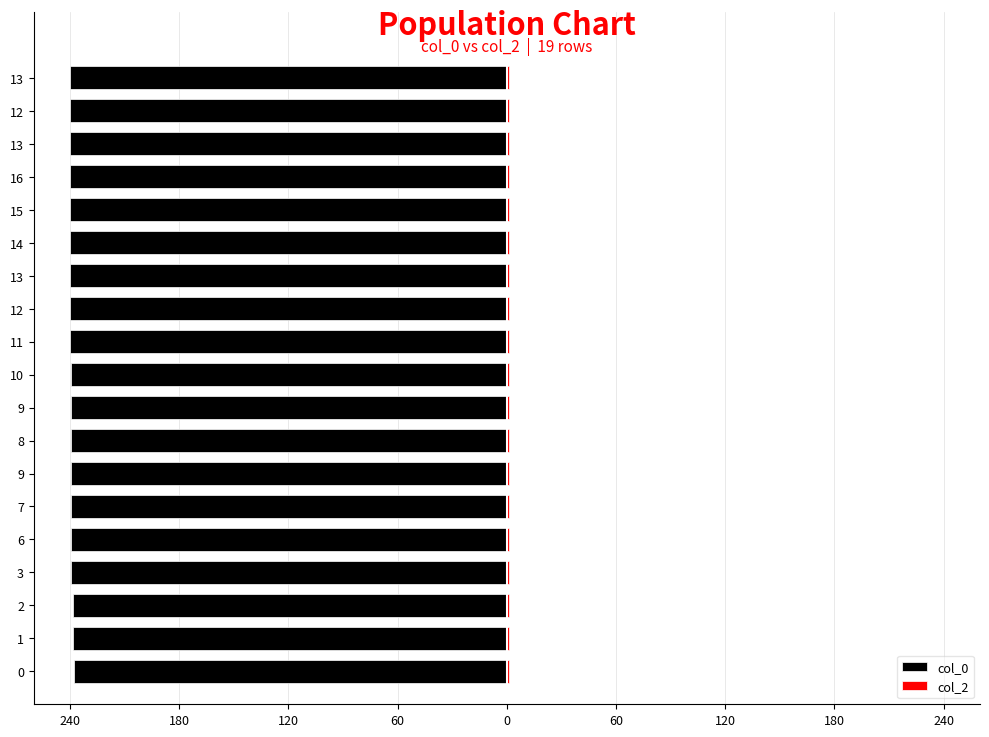

What is the minimum value for col_0?

-240.0